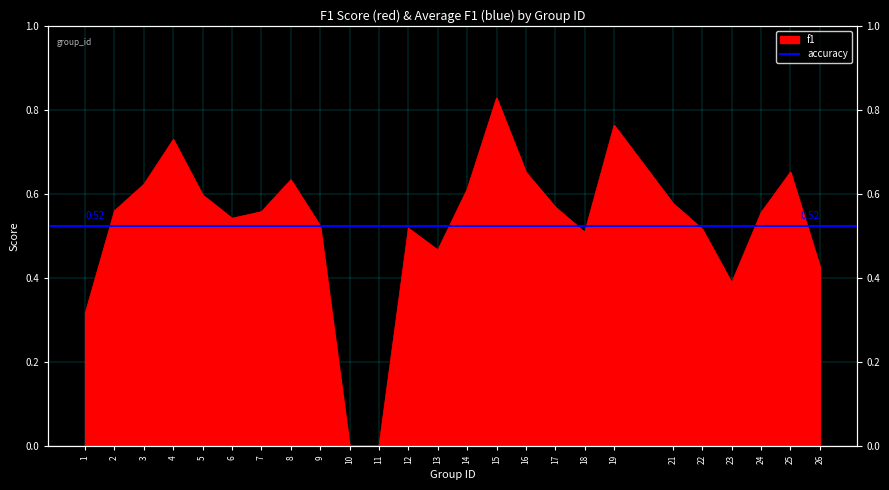

At which label is the value closest to 0?

10